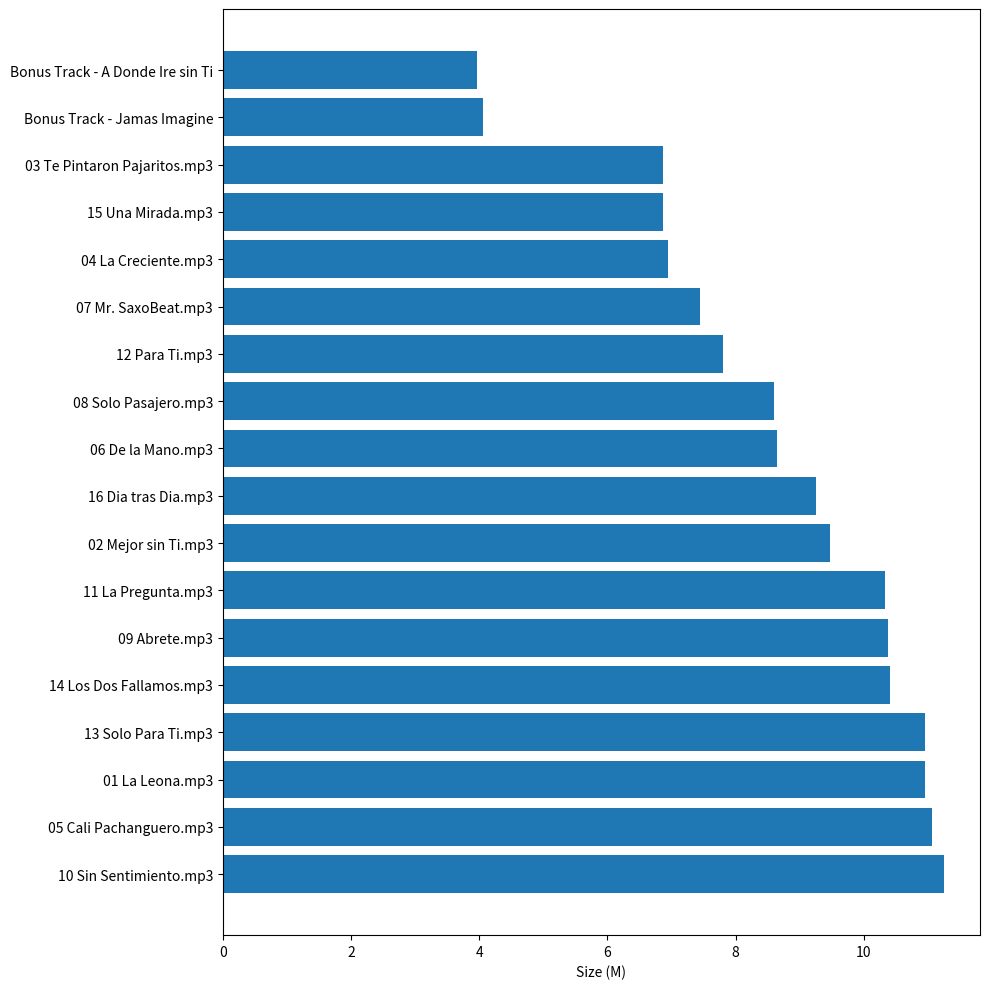

Approximately how many times larger is the value at 11 La Pregunta.mp3 compared to 02 Mejor sin Ti.mp3?

1.1